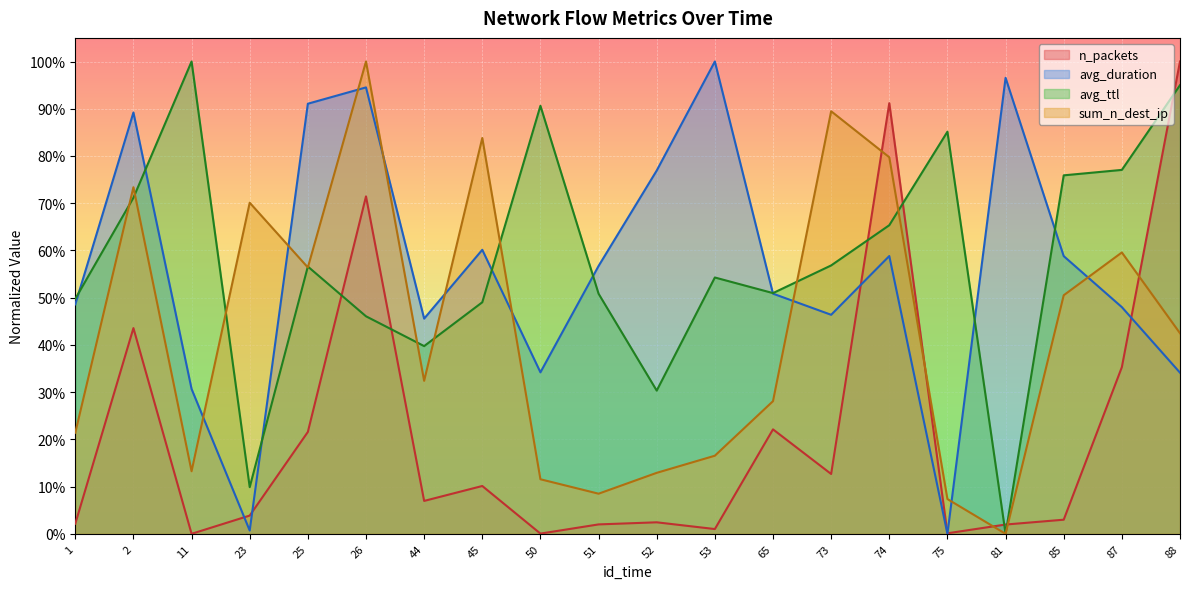

Where do avg_duration and avg_ttl first cross each other?

1 and 2